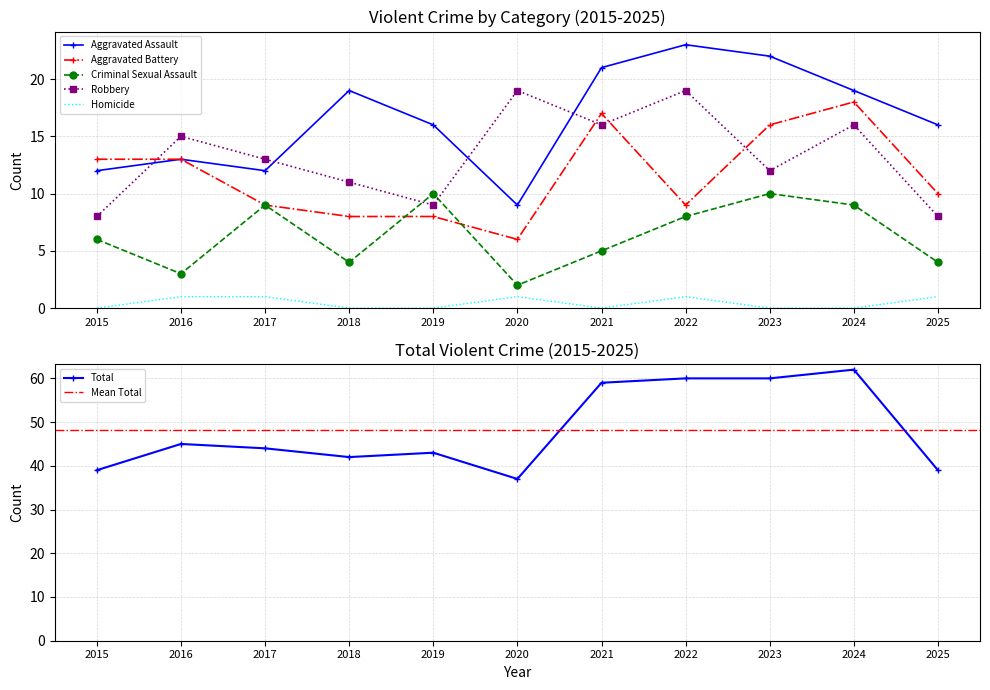

Where does the Robbery series first go above 13?

2016